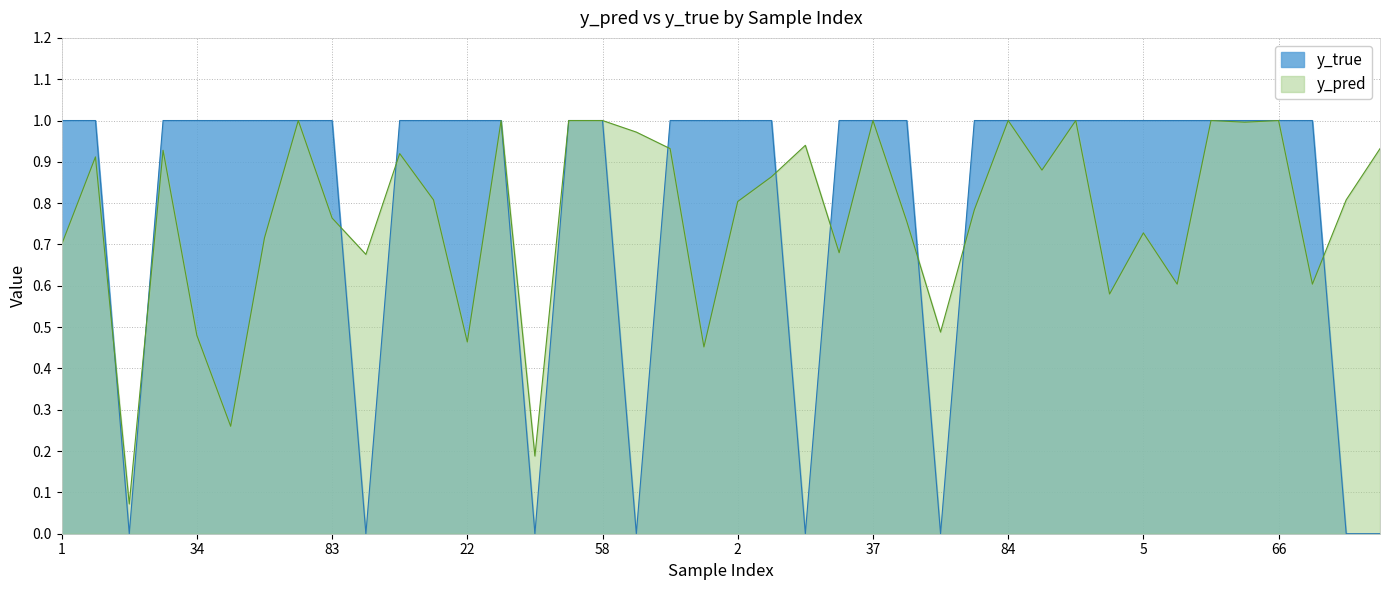

The y_pred series shows 1.3 at 85. True or false?

False